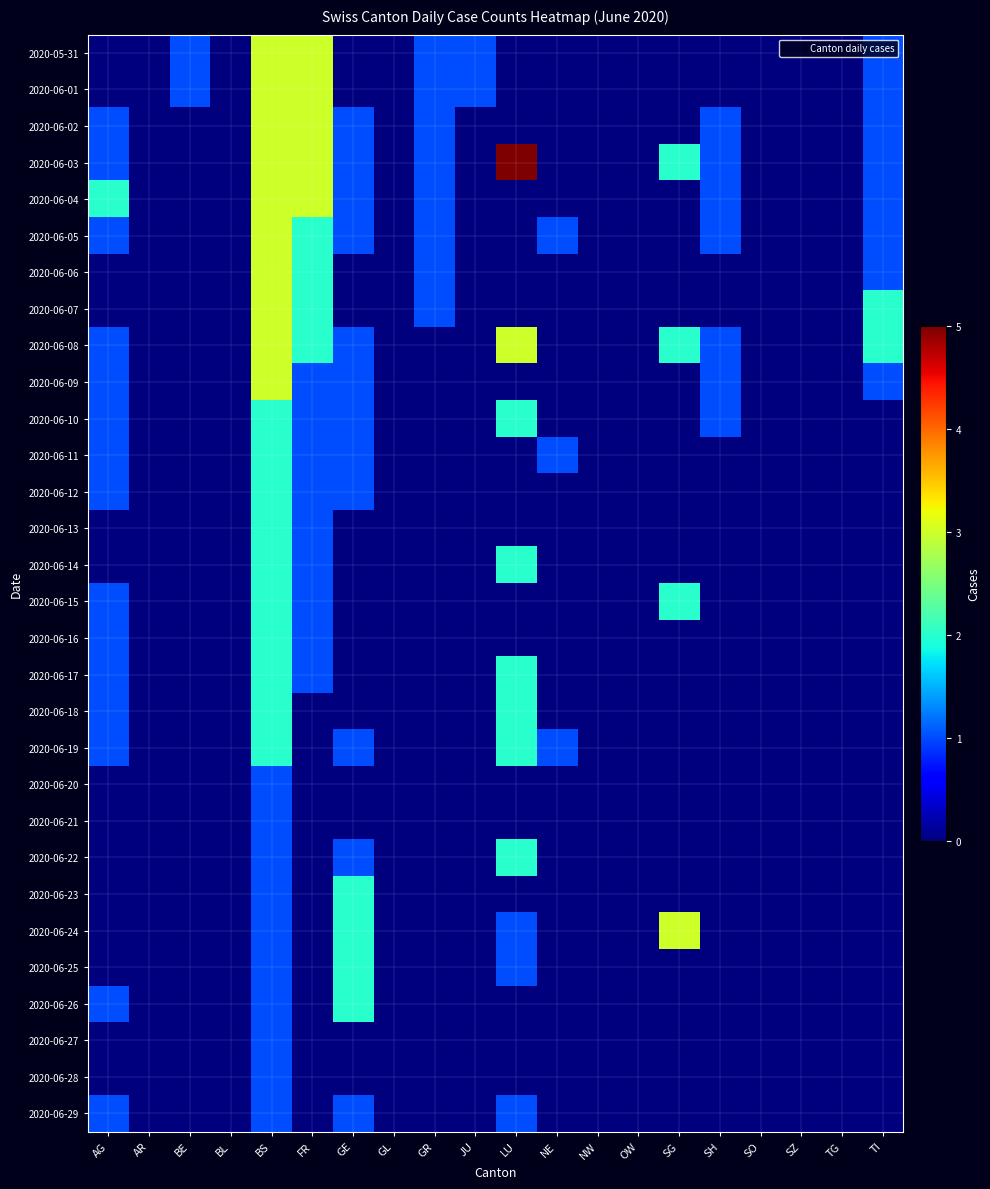

Reading left to right, what are all the values shown in this chart?

2020-05-31: AG=0	AR=0	BE=1	BL=0	BS=3	FR=3	GE=0	GL=0	GR=1	JU=1	LU=0	NE=0	NW=0	OW=0	SG=0	SH=0	SO=0	SZ=0	TG=0	TI=1
2020-06-01: AG=0	AR=0	BE=1	BL=0	BS=3	FR=3	GE=0	GL=0	GR=1	JU=1	LU=0	NE=0	NW=0	OW=0	SG=0	SH=0	SO=0	SZ=0	TG=0	TI=1
2020-06-02: AG=1	AR=0	BE=0	BL=0	BS=3	FR=3	GE=1	GL=0	GR=1	JU=0	LU=0	NE=0	NW=0	OW=0	SG=0	SH=1	SO=0	SZ=0	TG=0	TI=1
2020-06-03: AG=1	AR=0	BE=0	BL=0	BS=3	FR=3	GE=1	GL=0	GR=1	JU=0	LU=5	NE=0	NW=0	OW=0	SG=2	SH=1	SO=0	SZ=0	TG=0	TI=1
2020-06-04: AG=2	AR=0	BE=0	BL=0	BS=3	FR=3	GE=1	GL=0	GR=1	JU=0	LU=0	NE=0	NW=0	OW=0	SG=0	SH=1	SO=0	SZ=0	TG=0	TI=1
2020-06-05: AG=1	AR=0	BE=0	BL=0	BS=3	FR=2	GE=1	GL=0	GR=1	JU=0	LU=0	NE=1	NW=0	OW=0	SG=0	SH=1	SO=0	SZ=0	TG=0	TI=1
2020-06-06: AG=0	AR=0	BE=0	BL=0	BS=3	FR=2	GE=0	GL=0	GR=1	JU=0	LU=0	NE=0	NW=0	OW=0	SG=0	SH=0	SO=0	SZ=0	TG=0	TI=1
2020-06-07: AG=0	AR=0	BE=0	BL=0	BS=3	FR=2	GE=0	GL=0	GR=1	JU=0	LU=0	NE=0	NW=0	OW=0	SG=0	SH=0	SO=0	SZ=0	TG=0	TI=2
2020-06-08: AG=1	AR=0	BE=0	BL=0	BS=3	FR=2	GE=1	GL=0	GR=0	JU=0	LU=3	NE=0	NW=0	OW=0	SG=2	SH=1	SO=0	SZ=0	TG=0	TI=2
2020-06-09: AG=1	AR=0	BE=0	BL=0	BS=3	FR=1	GE=1	GL=0	GR=0	JU=0	LU=0	NE=0	NW=0	OW=0	SG=0	SH=1	SO=0	SZ=0	TG=0	TI=1
2020-06-10: AG=1	AR=0	BE=0	BL=0	BS=2	FR=1	GE=1	GL=0	GR=0	JU=0	LU=2	NE=0	NW=0	OW=0	SG=0	SH=1	SO=0	SZ=0	TG=0	TI=0
2020-06-11: AG=1	AR=0	BE=0	BL=0	BS=2	FR=1	GE=1	GL=0	GR=0	JU=0	LU=0	NE=1	NW=0	OW=0	SG=0	SH=0	SO=0	SZ=0	TG=0	TI=0
2020-06-12: AG=1	AR=0	BE=0	BL=0	BS=2	FR=1	GE=1	GL=0	GR=0	JU=0	LU=0	NE=0	NW=0	OW=0	SG=0	SH=0	SO=0	SZ=0	TG=0	TI=0
2020-06-13: AG=0	AR=0	BE=0	BL=0	BS=2	FR=1	GE=0	GL=0	GR=0	JU=0	LU=0	NE=0	NW=0	OW=0	SG=0	SH=0	SO=0	SZ=0	TG=0	TI=0
2020-06-14: AG=0	AR=0	BE=0	BL=0	BS=2	FR=1	GE=0	GL=0	GR=0	JU=0	LU=2	NE=0	NW=0	OW=0	SG=0	SH=0	SO=0	SZ=0	TG=0	TI=0
2020-06-15: AG=1	AR=0	BE=0	BL=0	BS=2	FR=1	GE=0	GL=0	GR=0	JU=0	LU=0	NE=0	NW=0	OW=0	SG=2	SH=0	SO=0	SZ=0	TG=0	TI=0
2020-06-16: AG=1	AR=0	BE=0	BL=0	BS=2	FR=1	GE=0	GL=0	GR=0	JU=0	LU=0	NE=0	NW=0	OW=0	SG=0	SH=0	SO=0	SZ=0	TG=0	TI=0
2020-06-17: AG=1	AR=0	BE=0	BL=0	BS=2	FR=1	GE=0	GL=0	GR=0	JU=0	LU=2	NE=0	NW=0	OW=0	SG=0	SH=0	SO=0	SZ=0	TG=0	TI=0
2020-06-18: AG=1	AR=0	BE=0	BL=0	BS=2	FR=0	GE=0	GL=0	GR=0	JU=0	LU=2	NE=0	NW=0	OW=0	SG=0	SH=0	SO=0	SZ=0	TG=0	TI=0
2020-06-19: AG=1	AR=0	BE=0	BL=0	BS=2	FR=0	GE=1	GL=0	GR=0	JU=0	LU=2	NE=1	NW=0	OW=0	SG=0	SH=0	SO=0	SZ=0	TG=0	TI=0
2020-06-20: AG=0	AR=0	BE=0	BL=0	BS=1	FR=0	GE=0	GL=0	GR=0	JU=0	LU=0	NE=0	NW=0	OW=0	SG=0	SH=0	SO=0	SZ=0	TG=0	TI=0
2020-06-21: AG=0	AR=0	BE=0	BL=0	BS=1	FR=0	GE=0	GL=0	GR=0	JU=0	LU=0	NE=0	NW=0	OW=0	SG=0	SH=0	SO=0	SZ=0	TG=0	TI=0
2020-06-22: AG=0	AR=0	BE=0	BL=0	BS=1	FR=0	GE=1	GL=0	GR=0	JU=0	LU=2	NE=0	NW=0	OW=0	SG=0	SH=0	SO=0	SZ=0	TG=0	TI=0
2020-06-23: AG=0	AR=0	BE=0	BL=0	BS=1	FR=0	GE=2	GL=0	GR=0	JU=0	LU=0	NE=0	NW=0	OW=0	SG=0	SH=0	SO=0	SZ=0	TG=0	TI=0
2020-06-24: AG=0	AR=0	BE=0	BL=0	BS=1	FR=0	GE=2	GL=0	GR=0	JU=0	LU=1	NE=0	NW=0	OW=0	SG=3	SH=0	SO=0	SZ=0	TG=0	TI=0
2020-06-25: AG=0	AR=0	BE=0	BL=0	BS=1	FR=0	GE=2	GL=0	GR=0	JU=0	LU=1	NE=0	NW=0	OW=0	SG=0	SH=0	SO=0	SZ=0	TG=0	TI=0
2020-06-26: AG=1	AR=0	BE=0	BL=0	BS=1	FR=0	GE=2	GL=0	GR=0	JU=0	LU=0	NE=0	NW=0	OW=0	SG=0	SH=0	SO=0	SZ=0	TG=0	TI=0
2020-06-27: AG=0	AR=0	BE=0	BL=0	BS=1	FR=0	GE=0	GL=0	GR=0	JU=0	LU=0	NE=0	NW=0	OW=0	SG=0	SH=0	SO=0	SZ=0	TG=0	TI=0
2020-06-28: AG=0	AR=0	BE=0	BL=0	BS=1	FR=0	GE=0	GL=0	GR=0	JU=0	LU=0	NE=0	NW=0	OW=0	SG=0	SH=0	SO=0	SZ=0	TG=0	TI=0
2020-06-29: AG=1	AR=0	BE=0	BL=0	BS=1	FR=0	GE=1	GL=0	GR=0	JU=0	LU=1	NE=0	NW=0	OW=0	SG=0	SH=0	SO=0	SZ=0	TG=0	TI=0